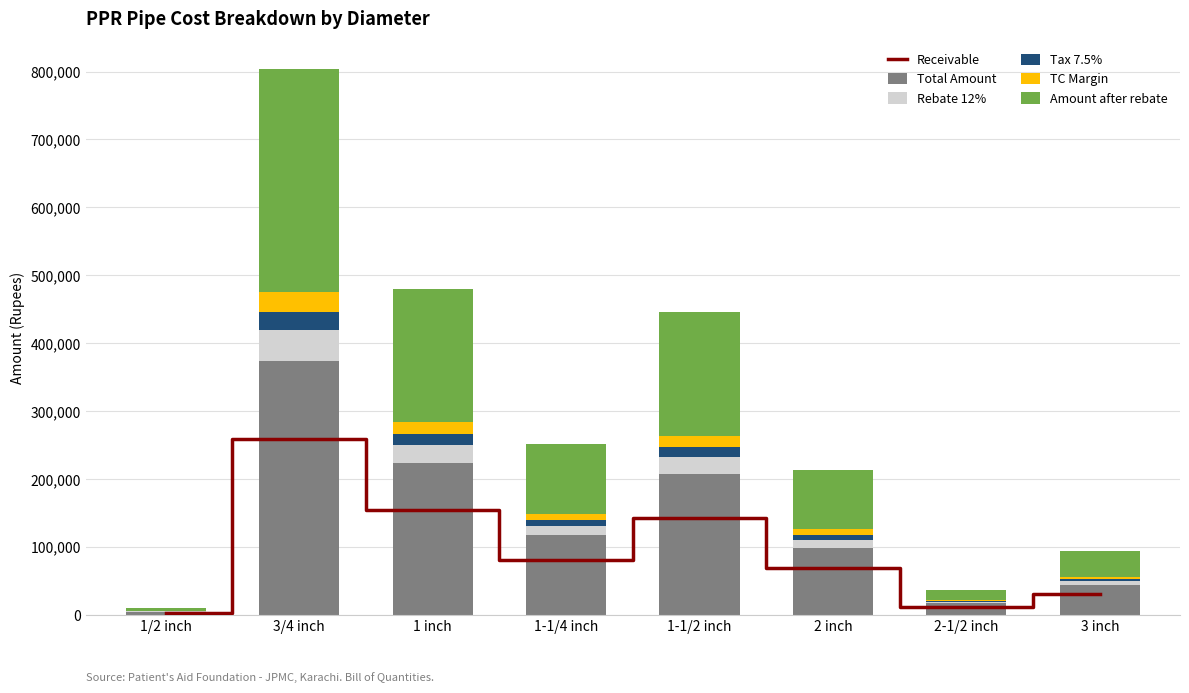

How many categories are shown in the chart?

8